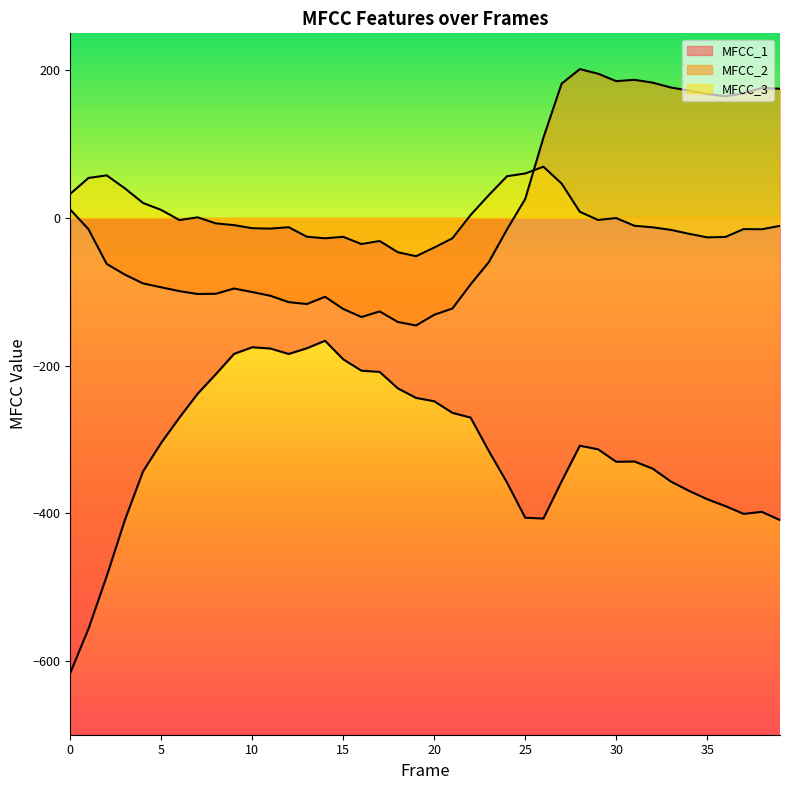

Rank the categories by MFCC_3 value from highest to lowest.

26, 25, 2, 24, 1, 27, 3, 0, 23, 4, 5, 28, 22, 7, 30, 29, 6, 8, 9, 31, 39, 12, 32, 10, 11, 37, 38, 33, 34, 13, 15, 36, 35, 21, 14, 17, 16, 20, 18, 19